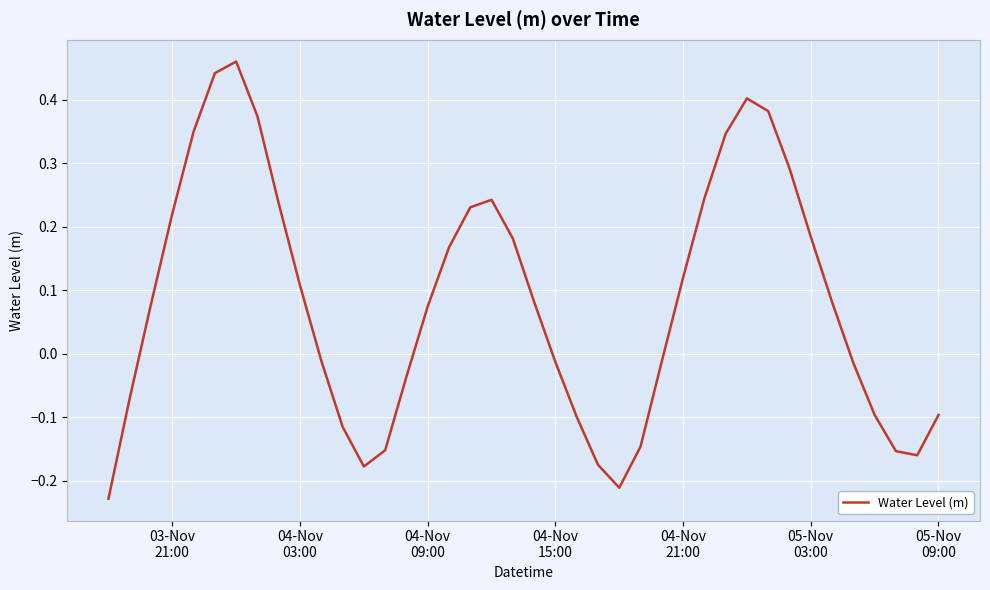

What is the difference between the maximum and minimum values?

0.7